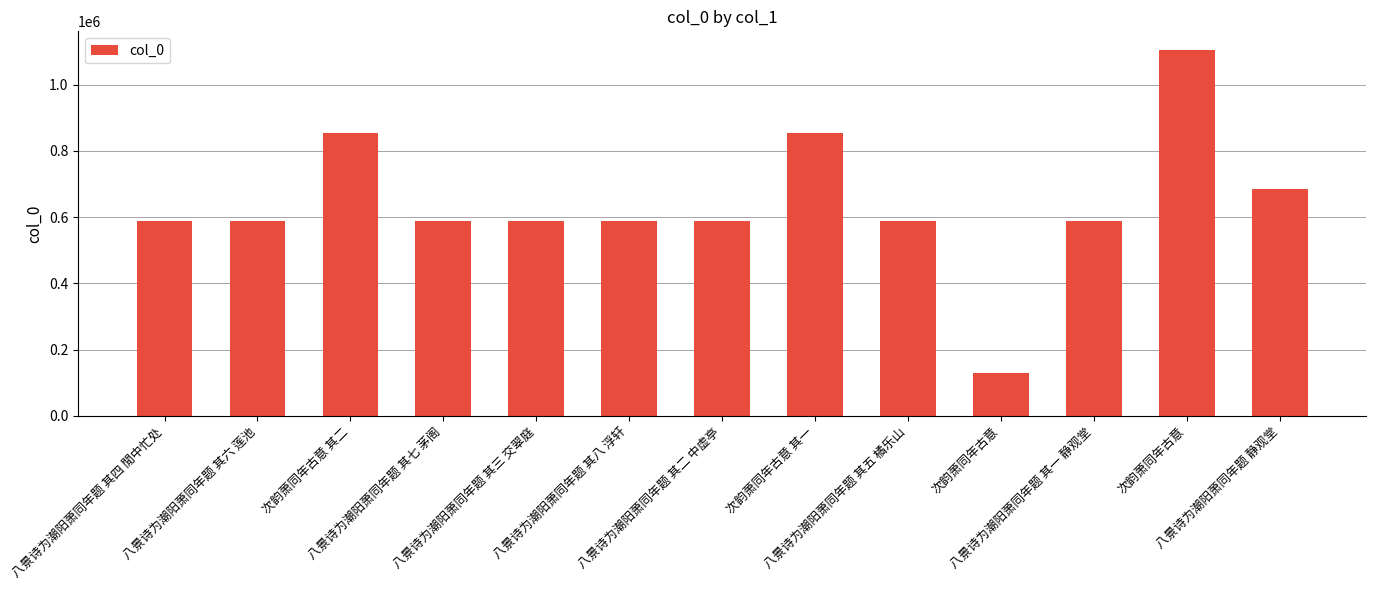

Reading left to right, extract all data points from this chart.

588069	588071	854020	588072	588068	588073	588067	854021	588070	129182	588066	1105441	685060